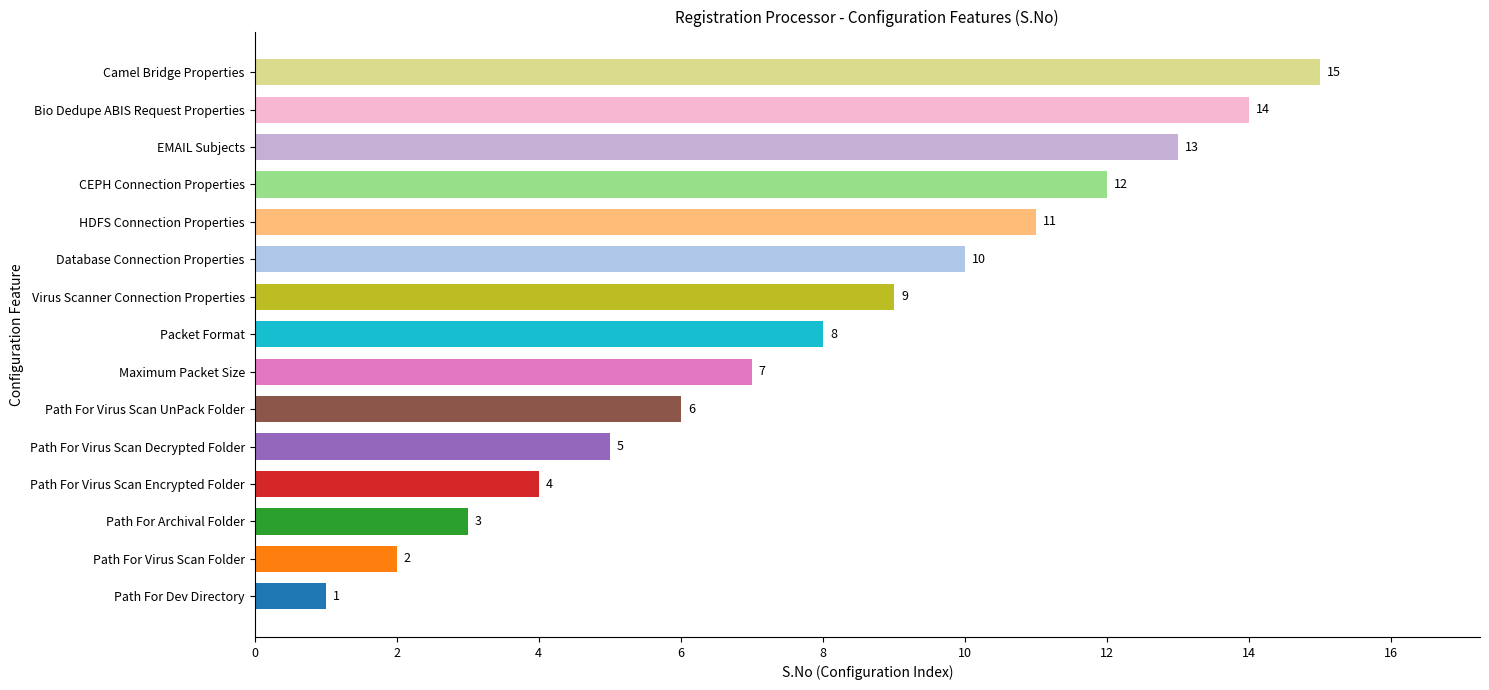

What is the difference between the maximum and minimum values?

14